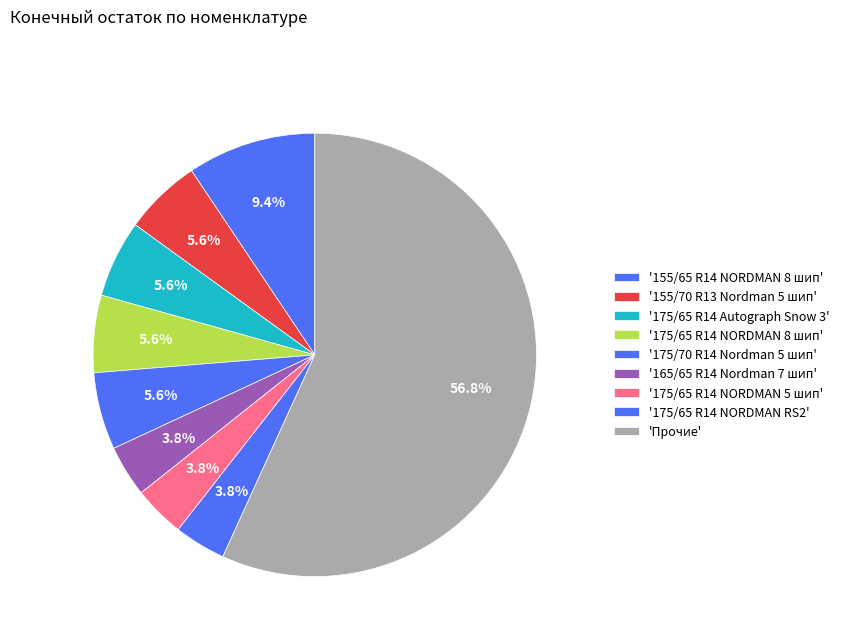

Which slice is the smallest?

175/65 R14 Nordman RS2 XL